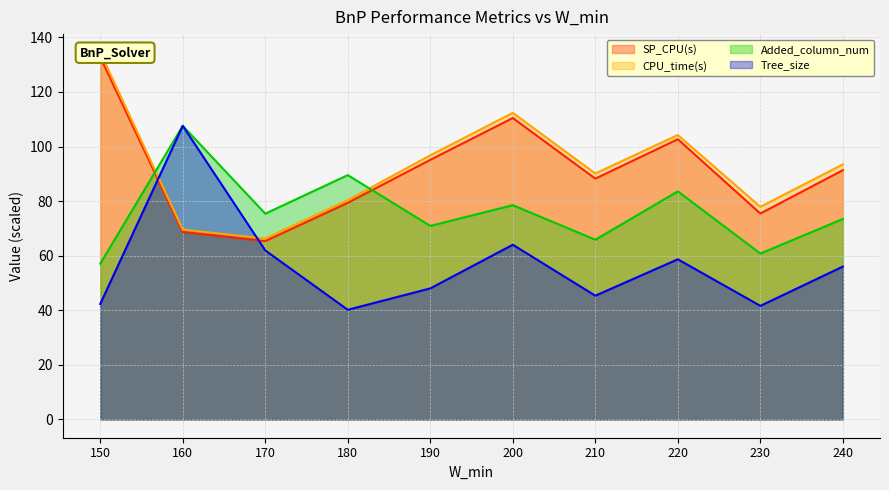

The Tree_size series shows 40.2 at 180. True or false?

True